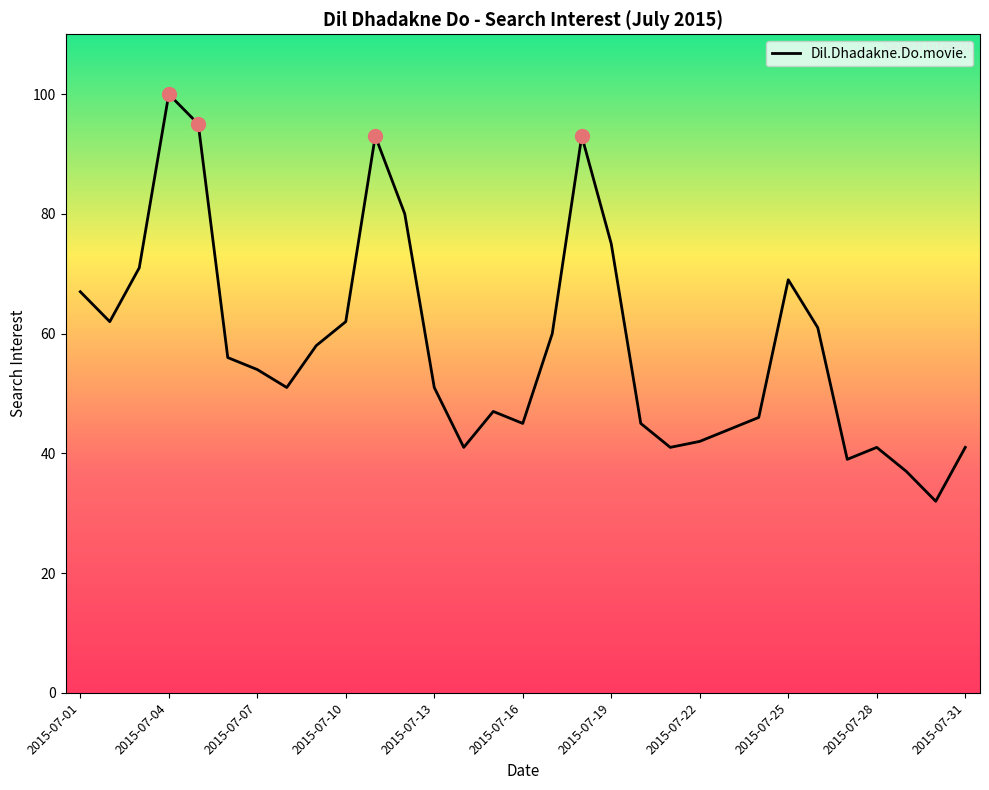

What is the minimum value shown in the chart?

32